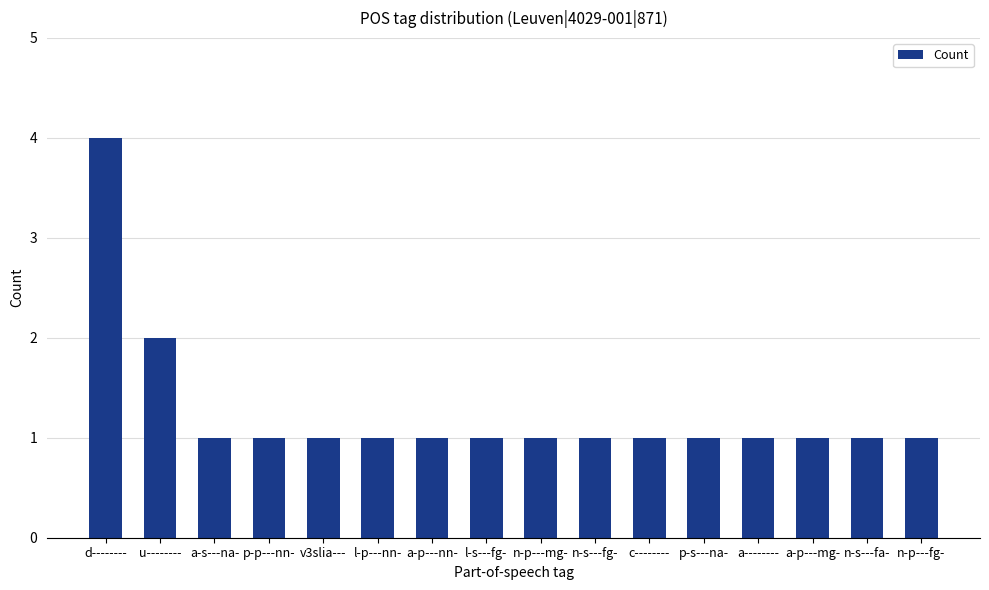

What is the smallest value displayed?

1